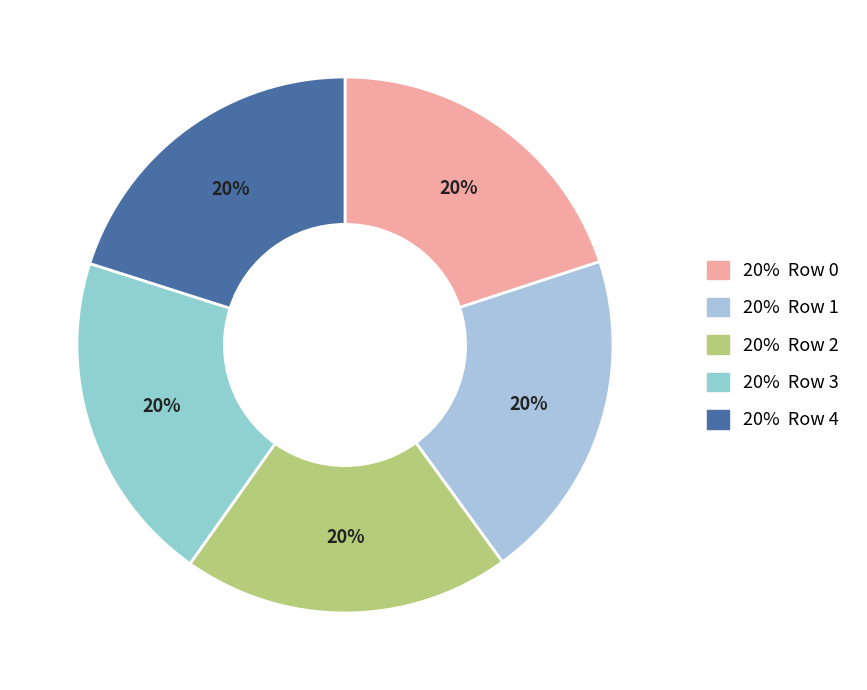

How many slices are in this pie chart?

5